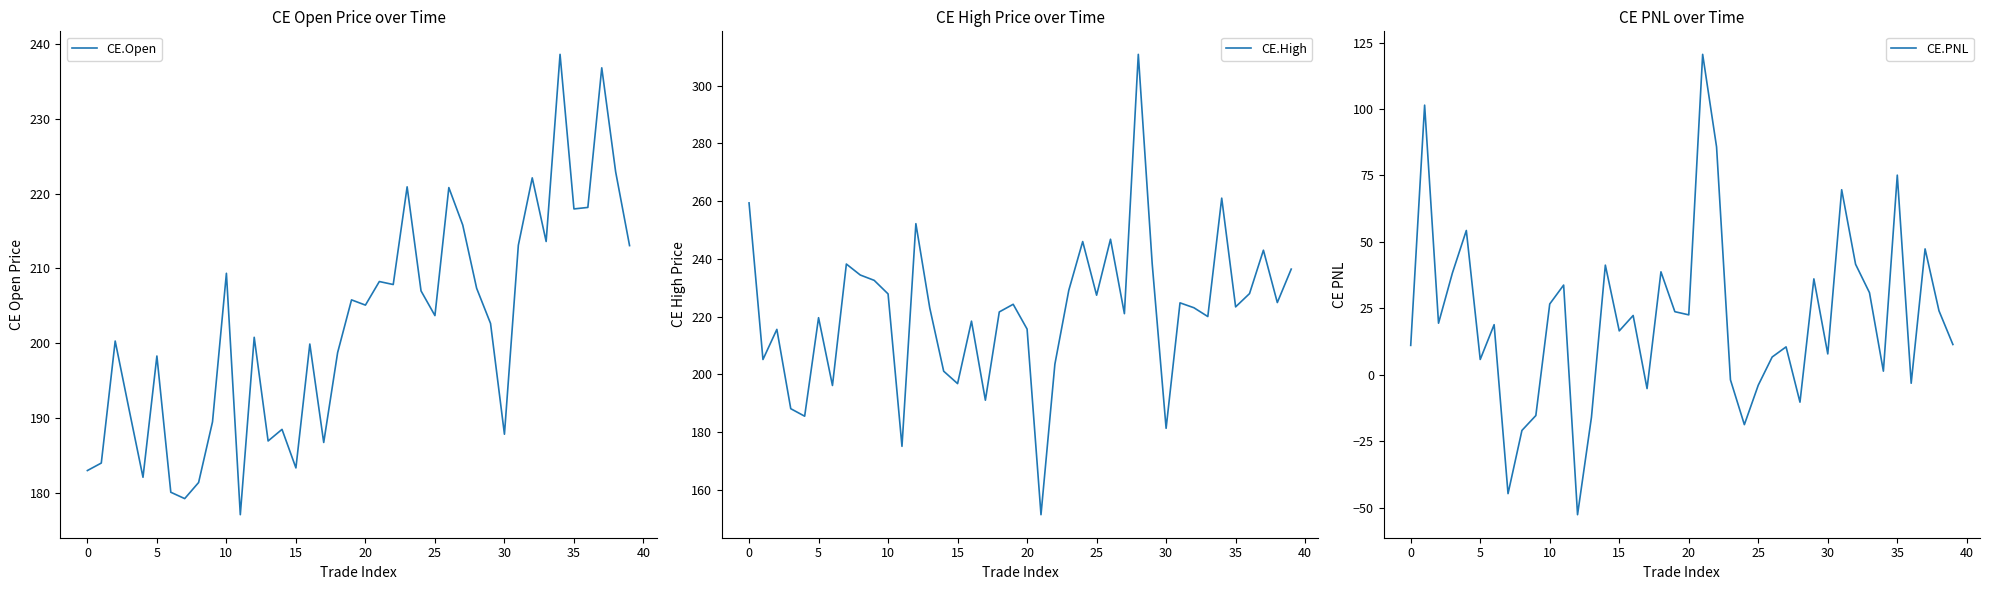

Does the chart display data point markers on the line(s)?

No